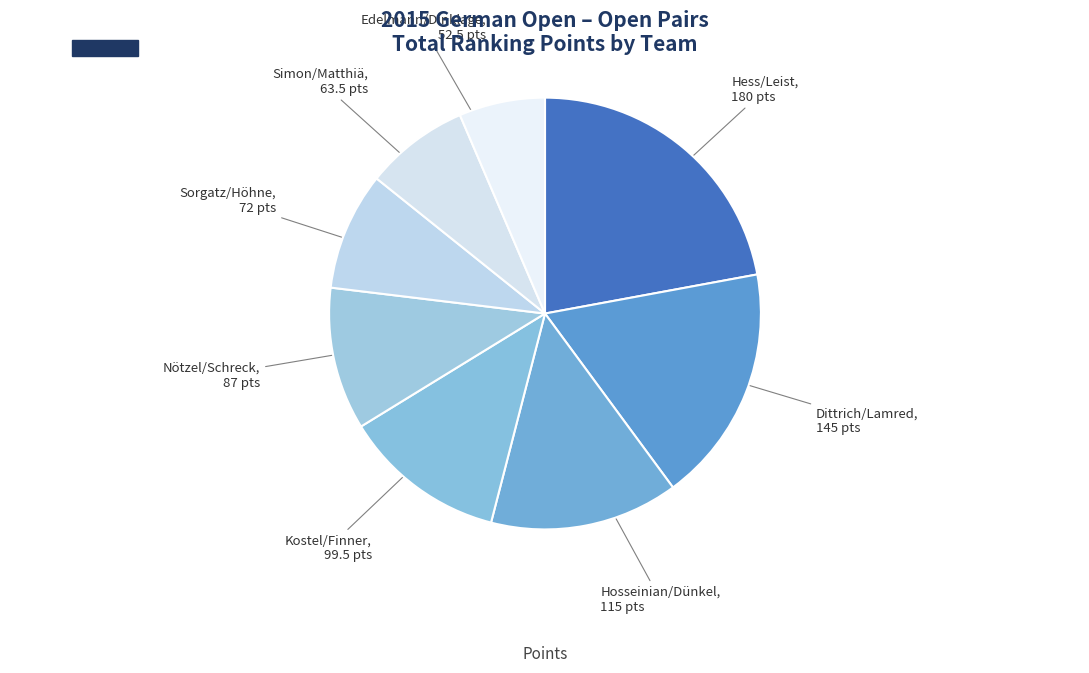

How many segments does this pie chart have?

8